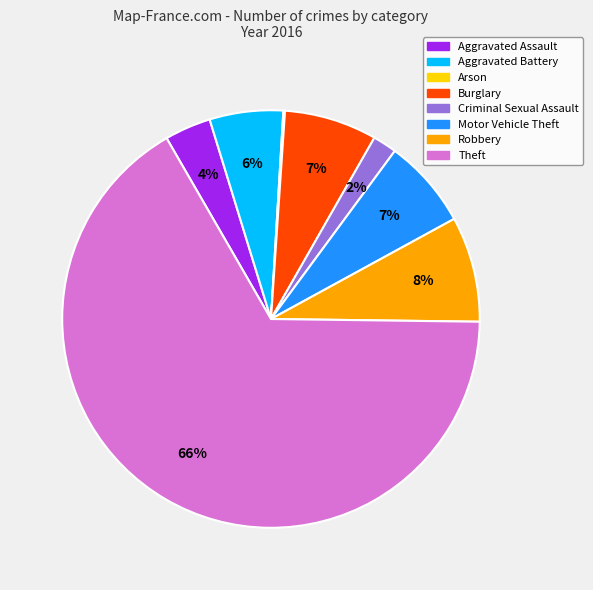

Is the sum of Robbery and Theft greater than half?

Yes